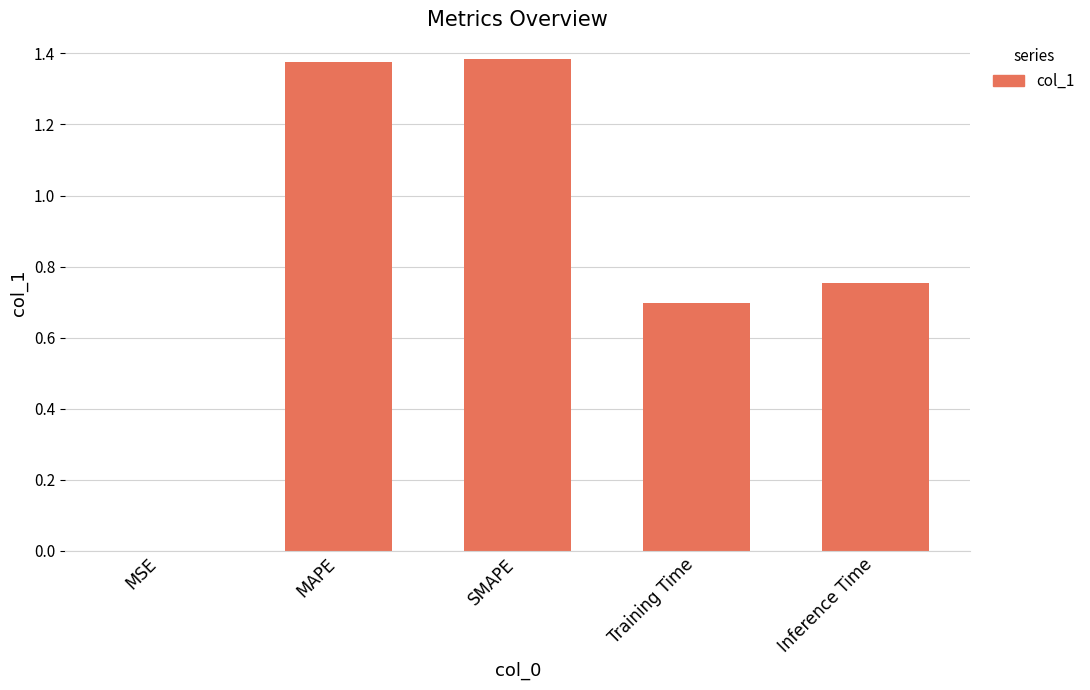

Which has a higher value, SMAPE or MSE?

SMAPE